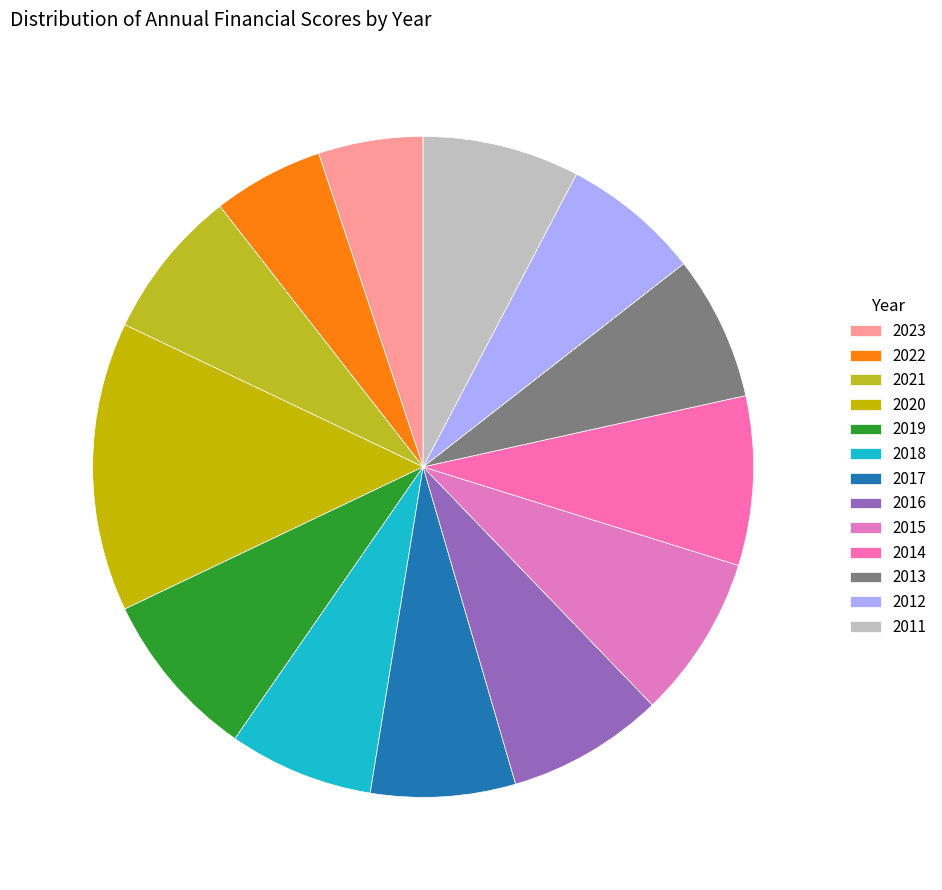

Is it true that 2017 is 16% of the pie?

False